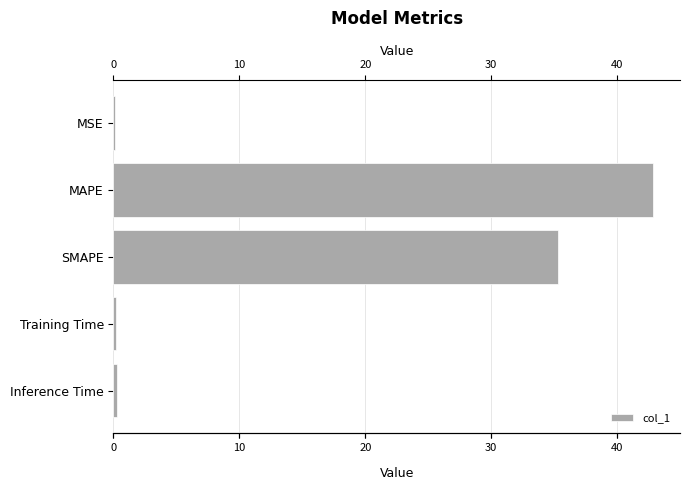

What value does the data have at SMAPE?

35.3